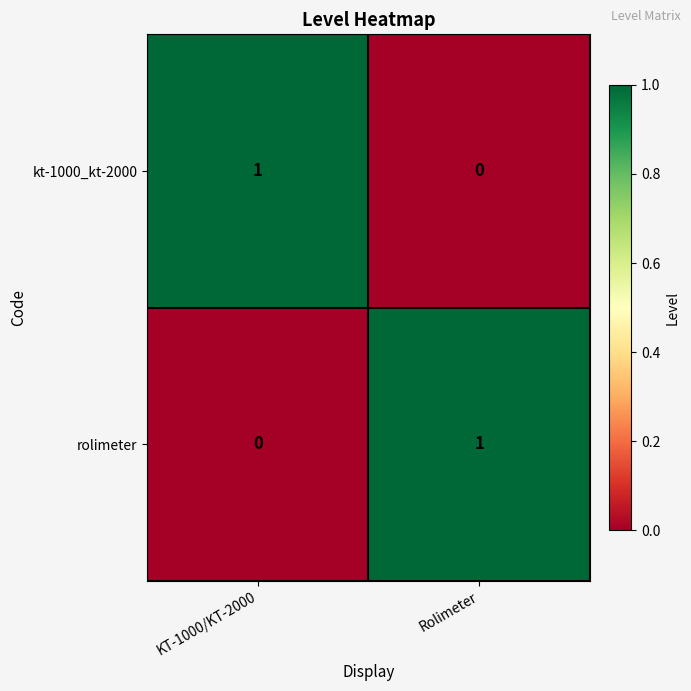

Count the number of data series in this chart.

2